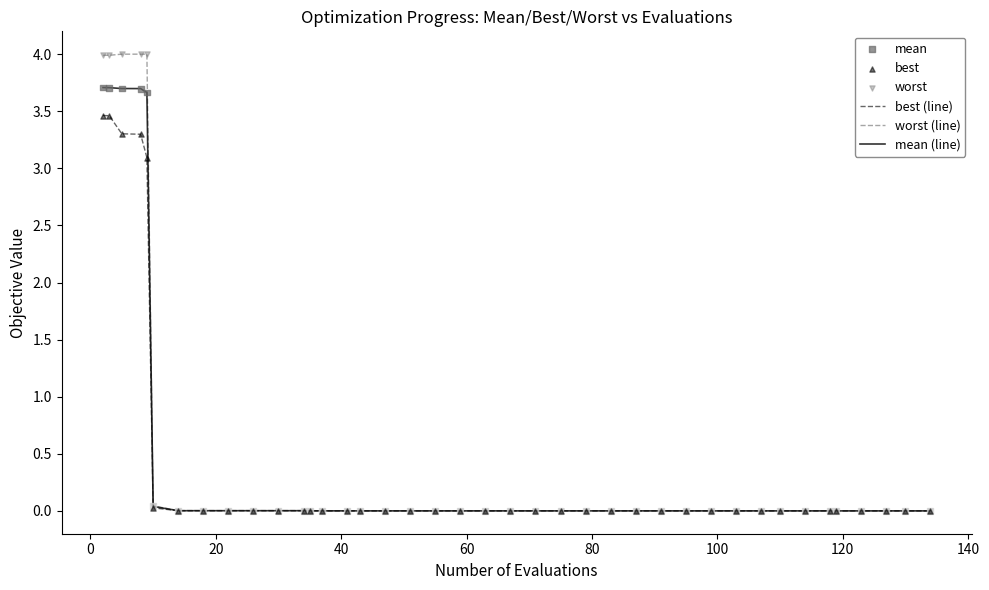

What is the greatest value displayed?

4.0